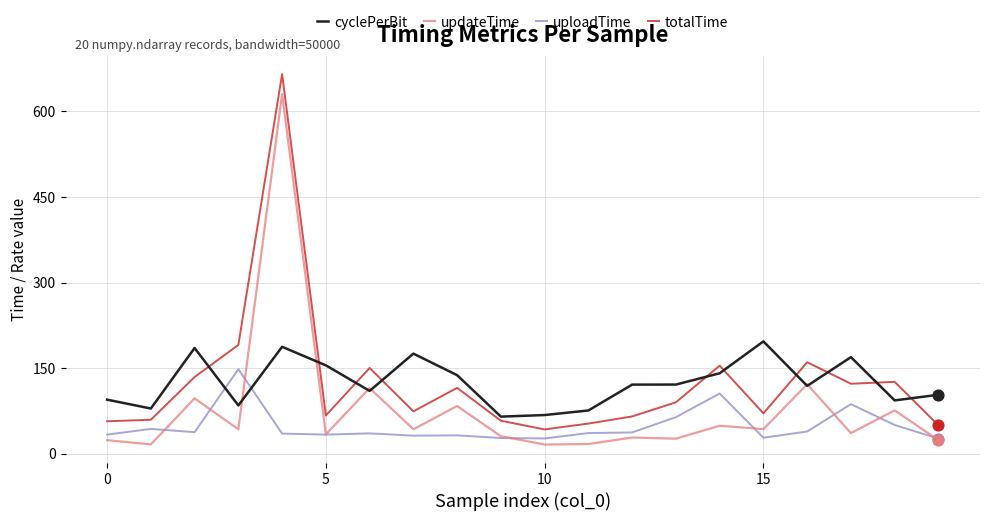

What is the lowest value of the updateTime series?

15.8